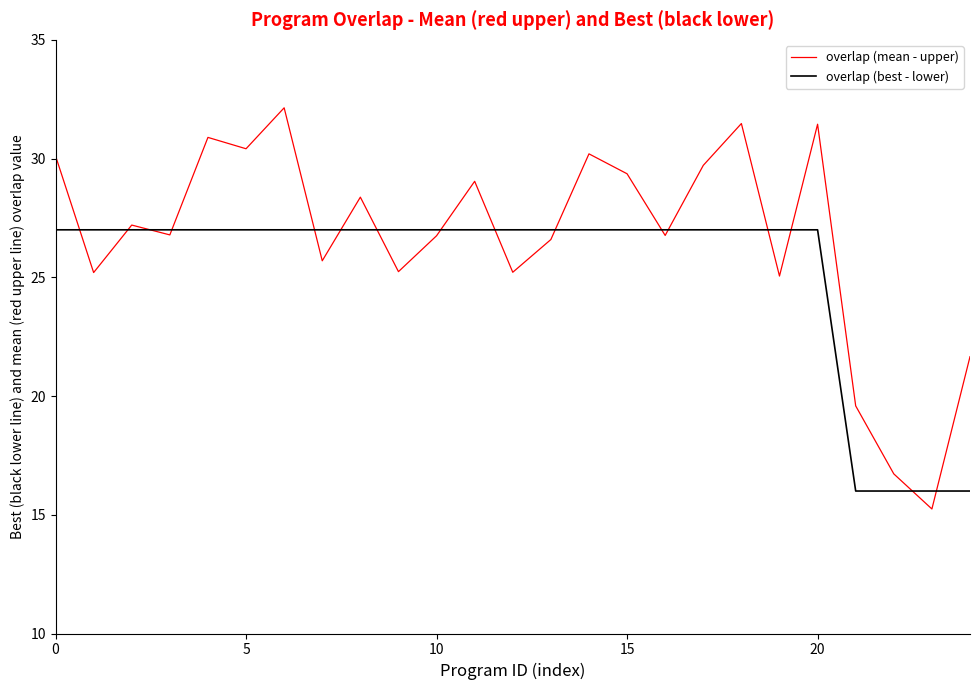

How many values in the overlap (mean - upper) series exceed 26?

16